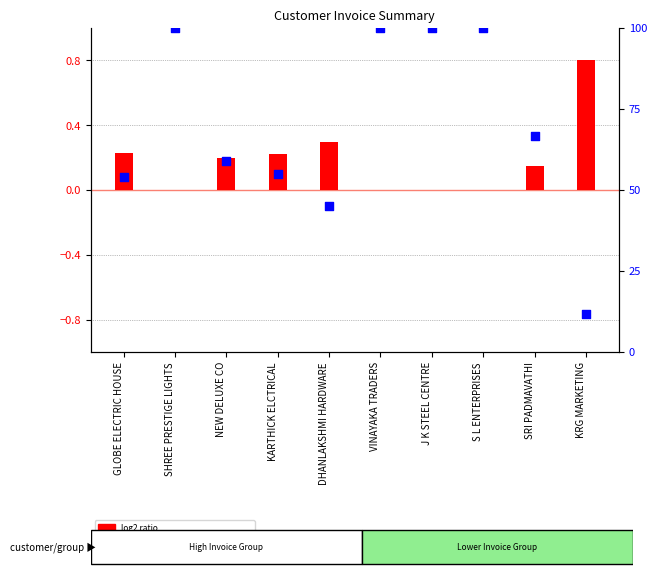

Which series has the widest spread of Y values?

percentile rank within the sample